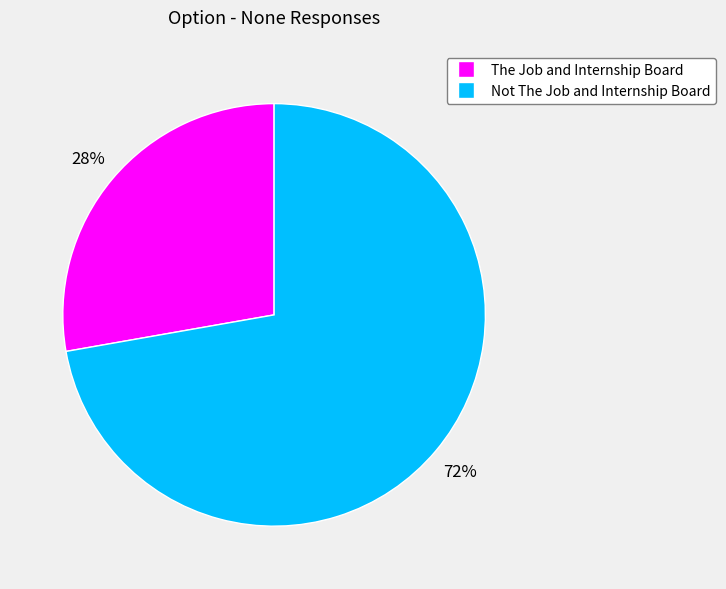

To the nearest percent, what is the difference between the largest and smallest slice percentages?

44%